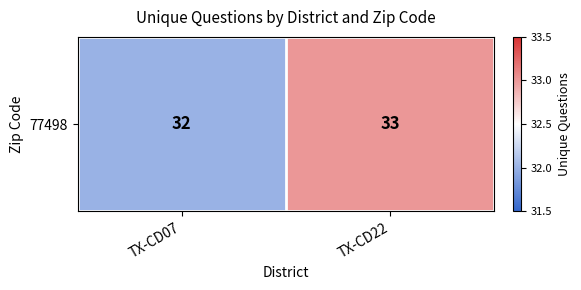

Count the number of categories in the chart.

2